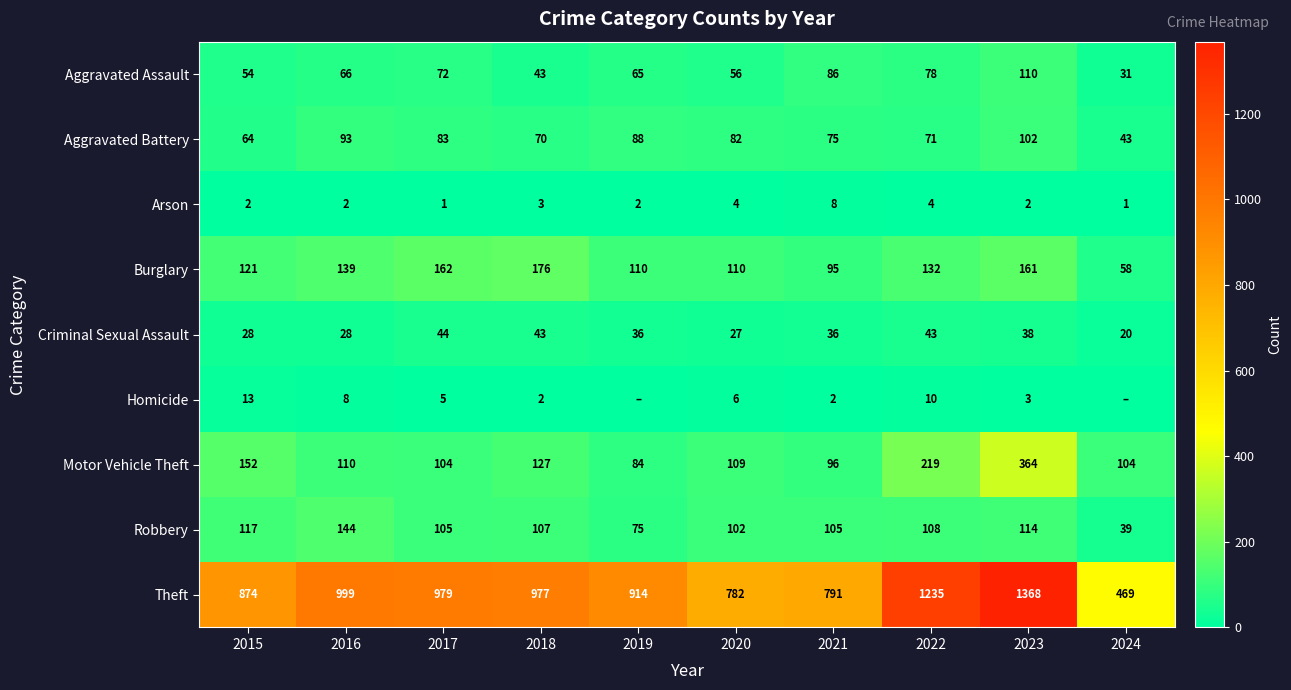

What is the total value across all series at 2020?

1278